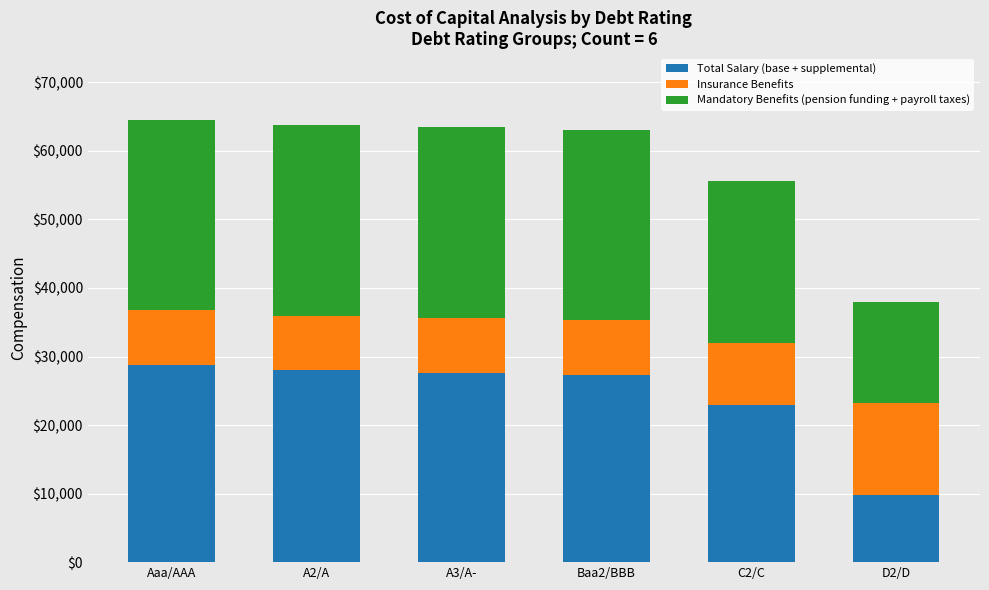

Does the chart contain stacked bars?

Yes